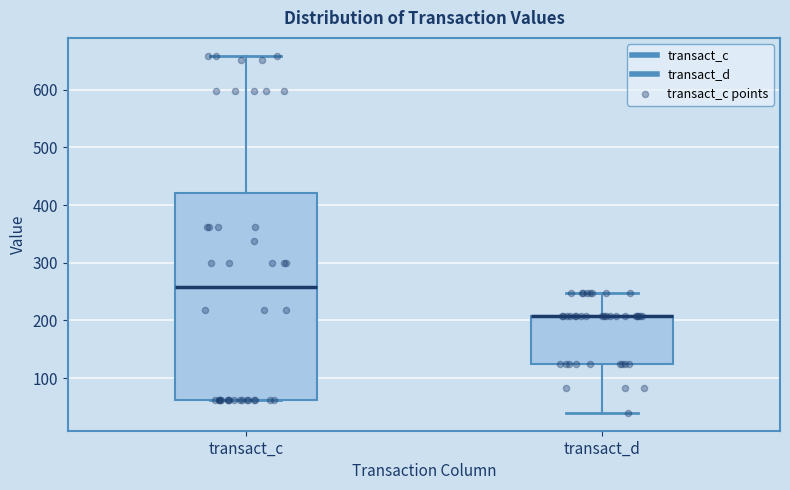

Reading left to right, read every box against the y-axis: the position of its median line, the range the box covers, and the ends of its whiskers. The values are not printed on the chart, so give them approximately, as read against the axis.

transact_c: median 260, box 60 to 420, whiskers 60 to 660
transact_d: median 210 (drawn on the box's upper edge), box 130 to 210, whiskers 40 to 250